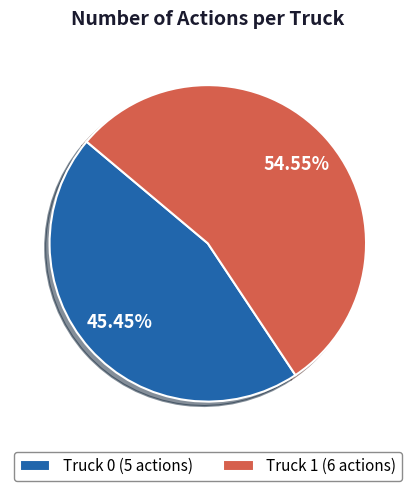

Which slice is the largest?

Truck 1